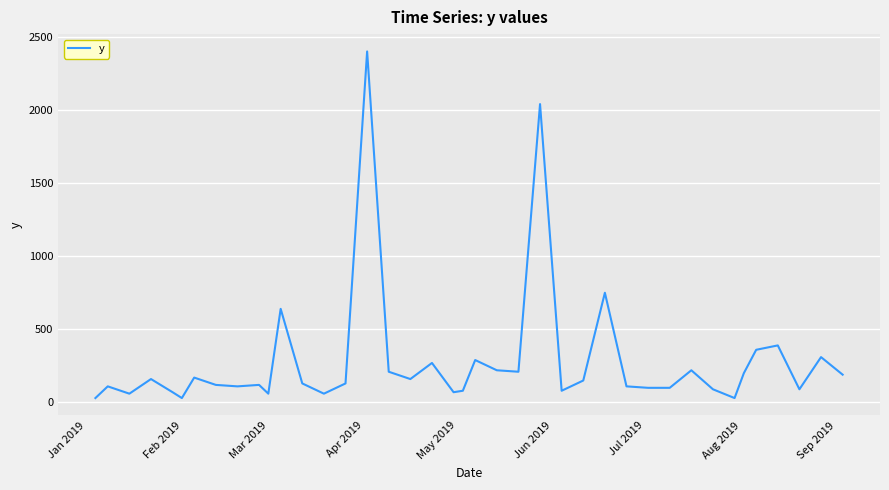

What is the difference between the maximum and minimum values?

2370